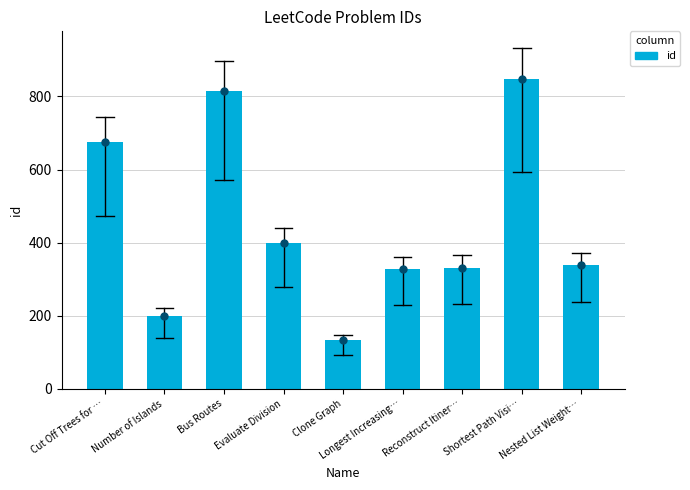

What is the ratio of the value at Bus Routes to the value at Cut Off Trees for …?

1.2